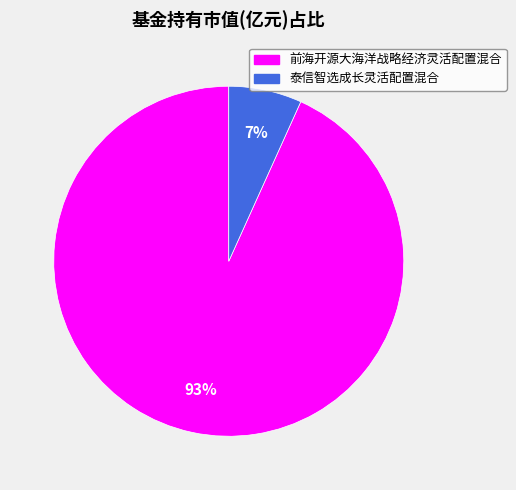

Which slice is the largest?

前海开源大海洋战略经济灵活配置混合